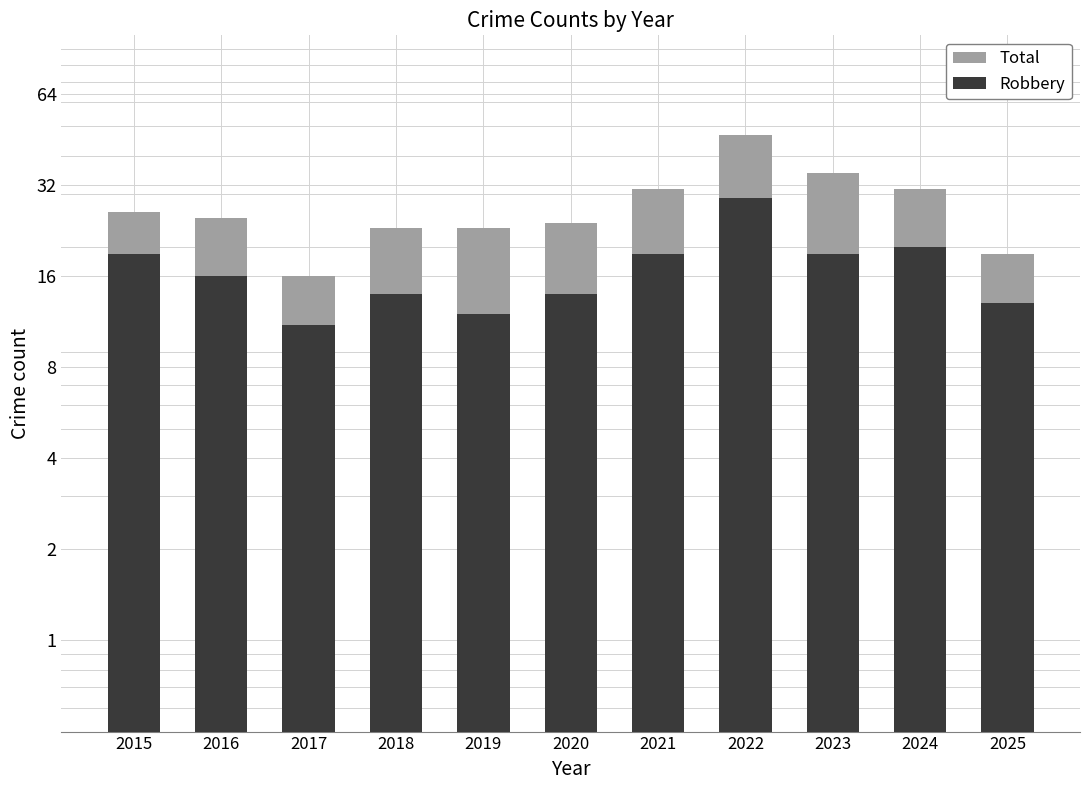

At how many categories does at least one series exceed 42?

1